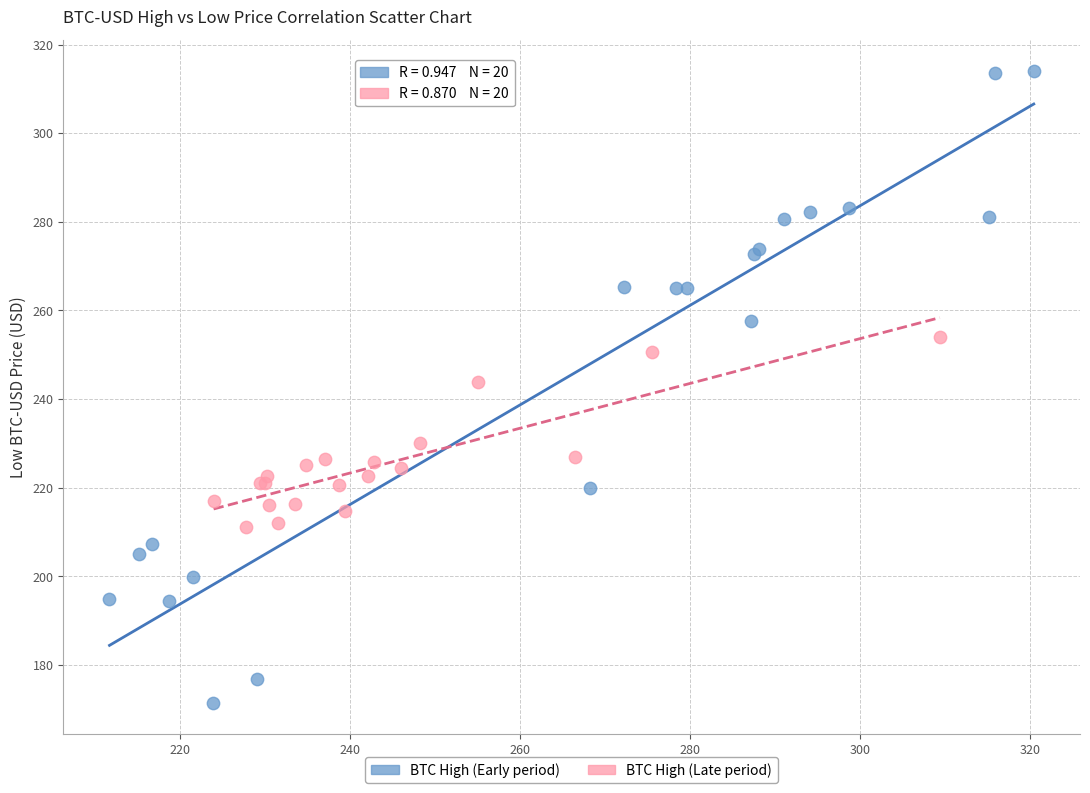

What are all the series names shown in the legend?

BTC High (Early period), BTC High (Late period)